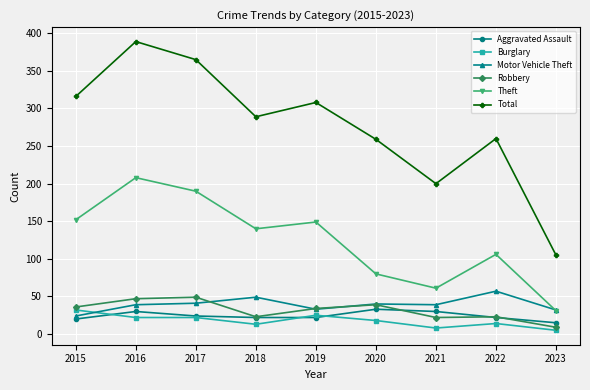

The value of Total at 2021 is 200. True or false?

True